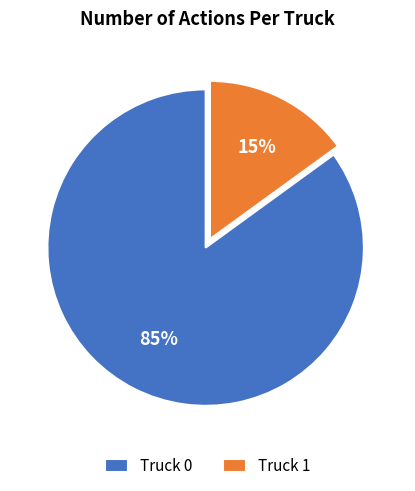

How many slices are in this pie chart?

2